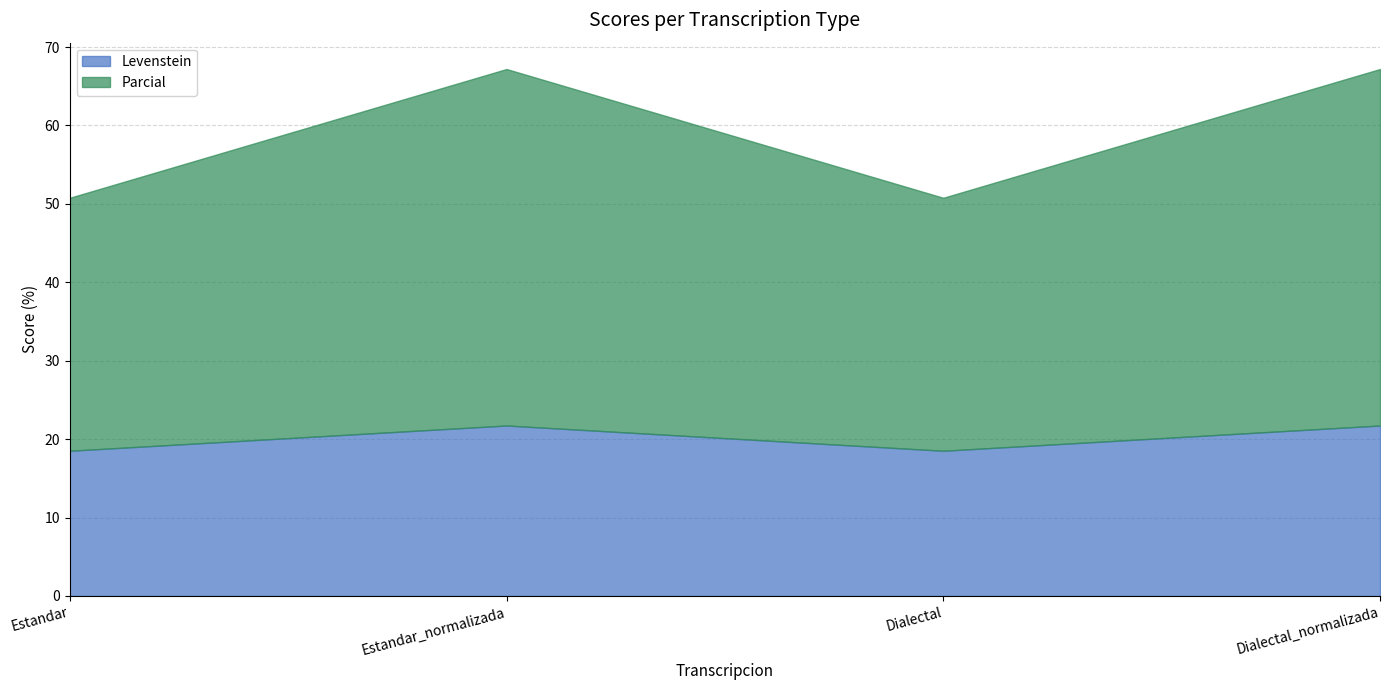

What is the difference between the second highest and minimum values in the Parcial series?

13.2